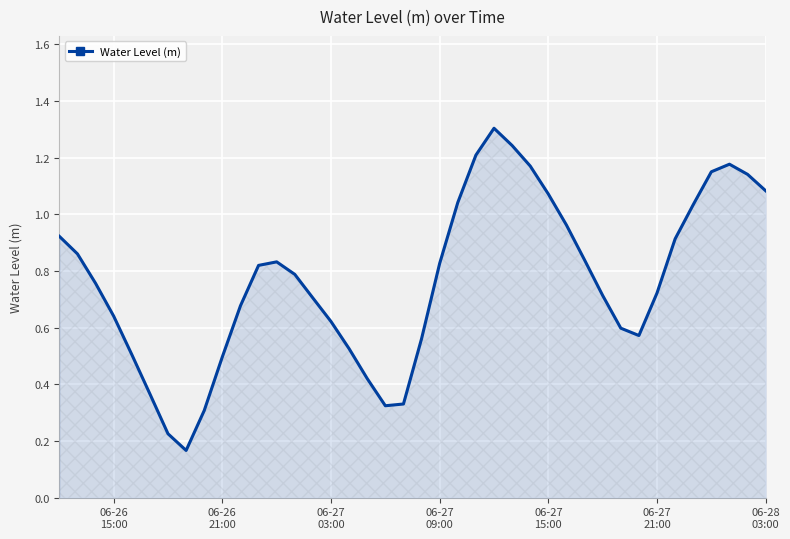

What is the maximum value shown in the chart?

1.3